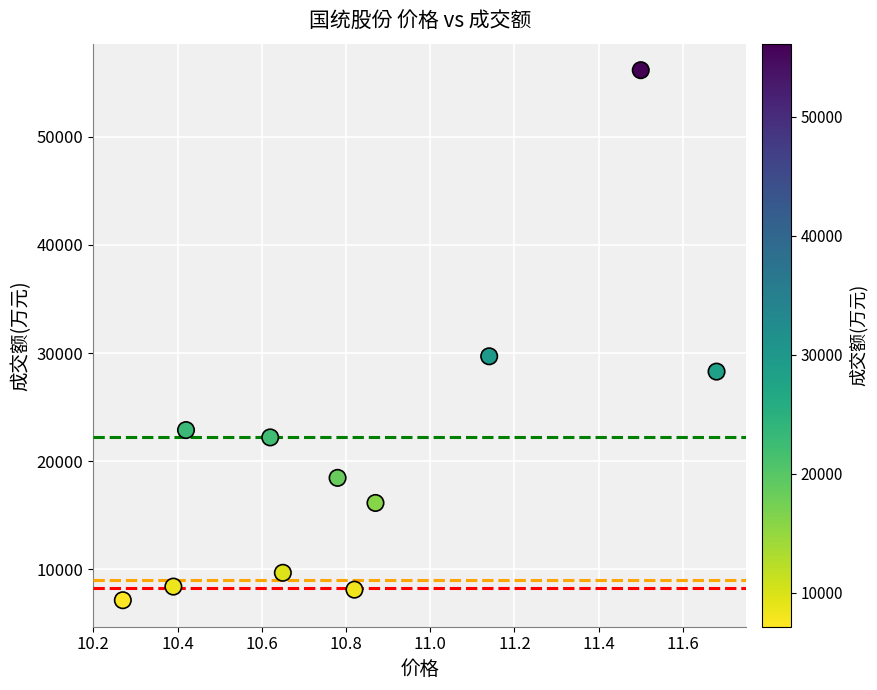

What Y value in the scatter plot is closest to 31656?

29706